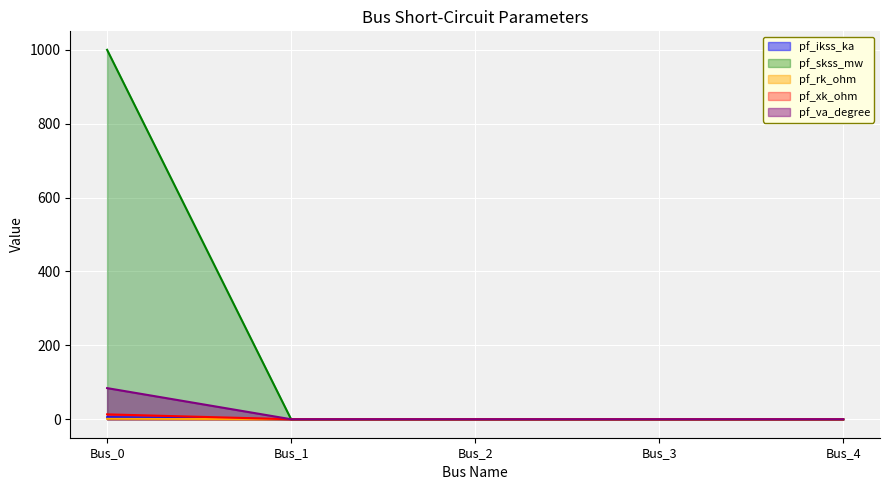

Does the chart display data point markers on the line(s)?

No